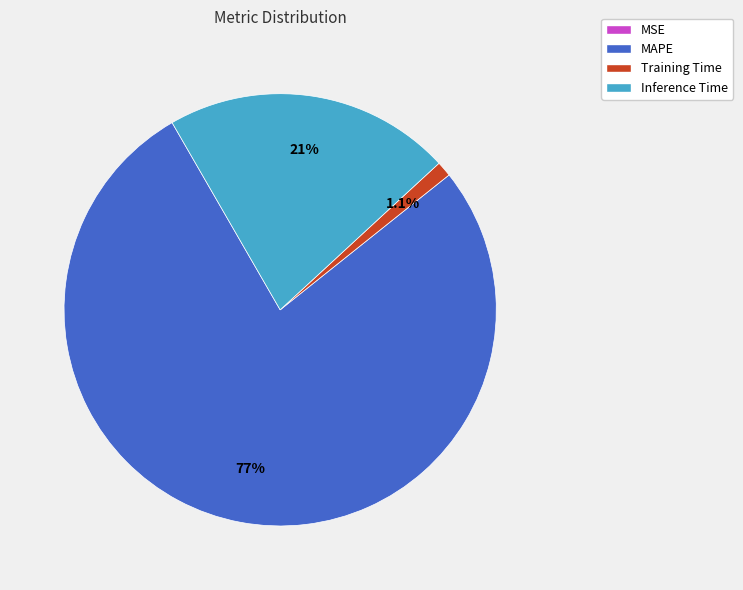

Is there a majority slice in this chart?

Yes